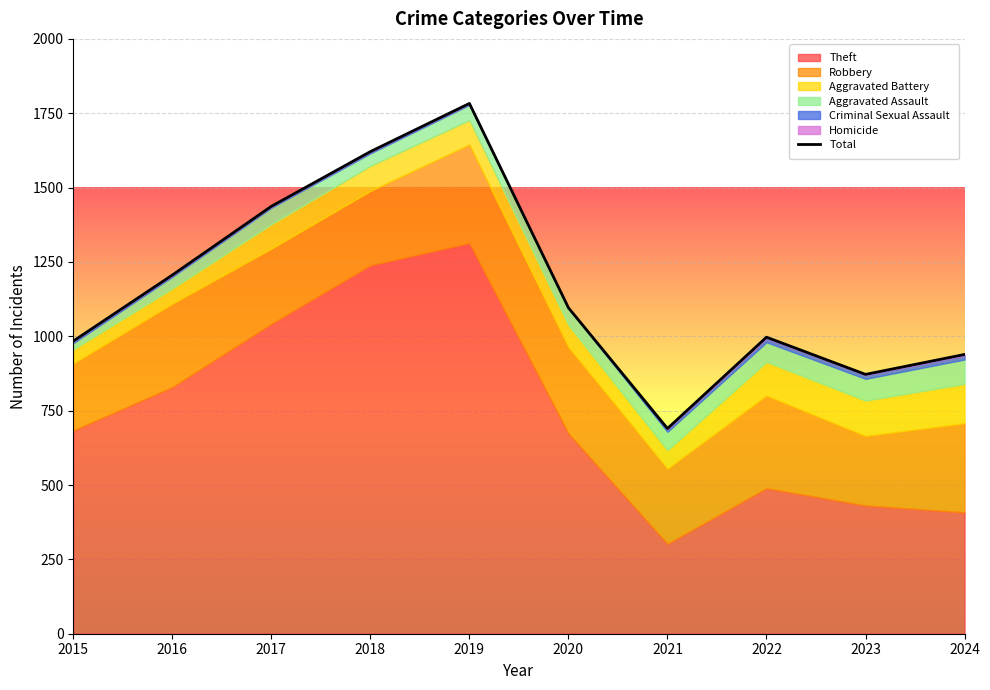

True or false: the data shows 1783 at 2019.

True